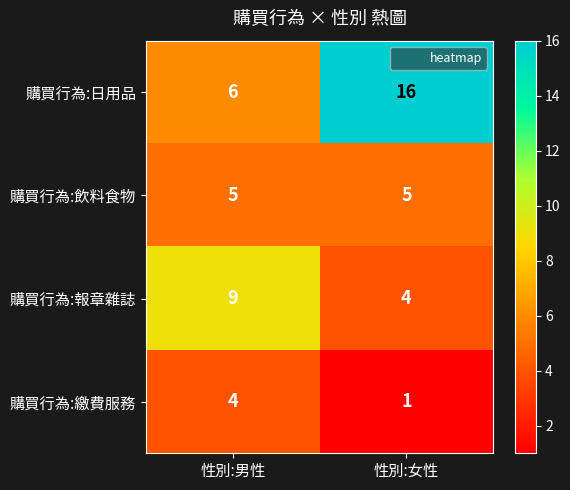

What is the sum of all 購買行為:報章雜誌 values?

13